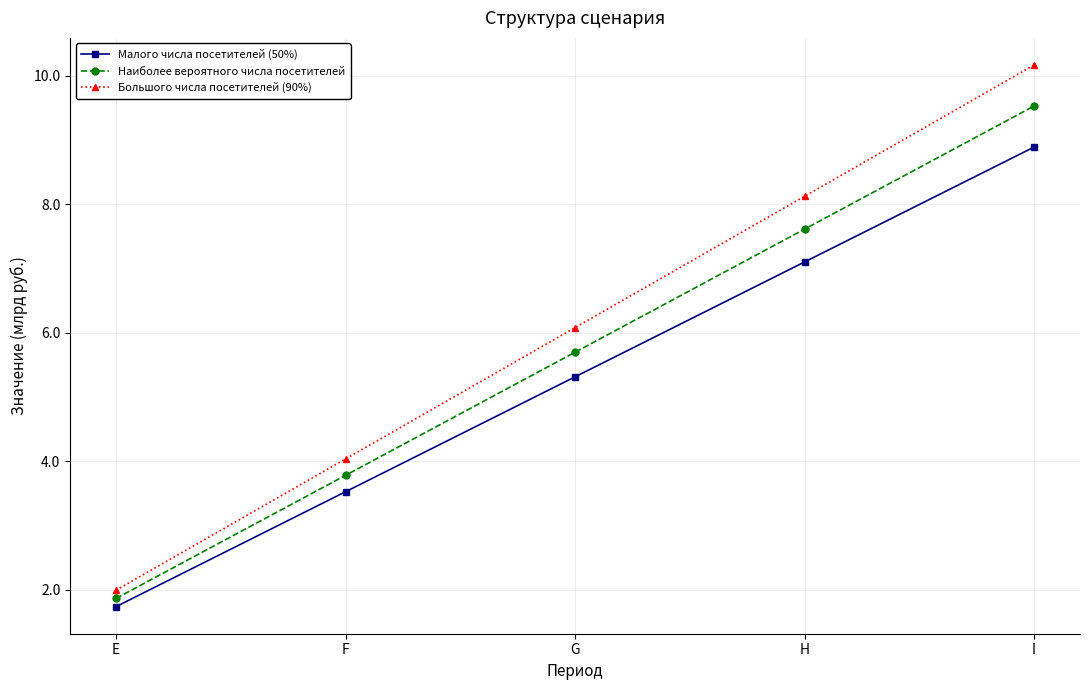

What are all the series names shown in the legend?

Малого числа посетителей (50%), Наиболее вероятного числа посетителей, Большого числа посетителей (90%)